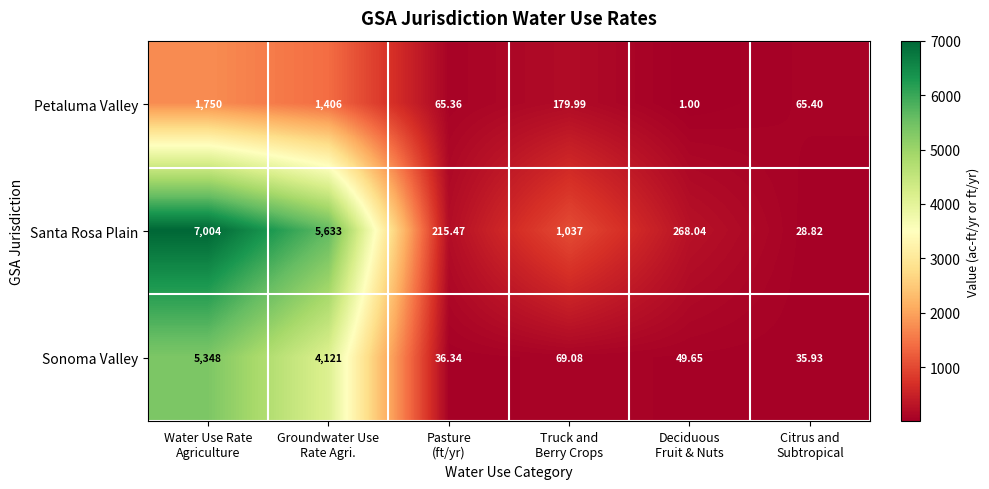

Rank the series by their maximum value, from lowest to highest.

Petaluma Valley, Sonoma Valley, Santa Rosa Plain